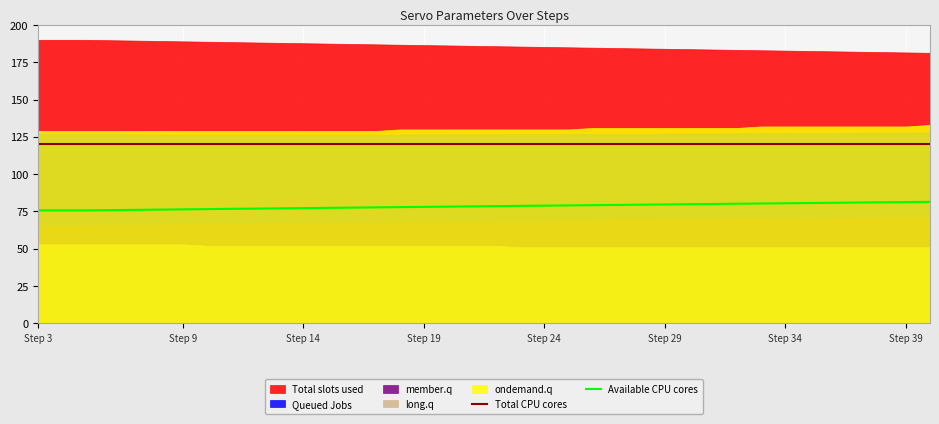

True or false: Total CPU cores and Available CPU cores intersect in this chart.

False